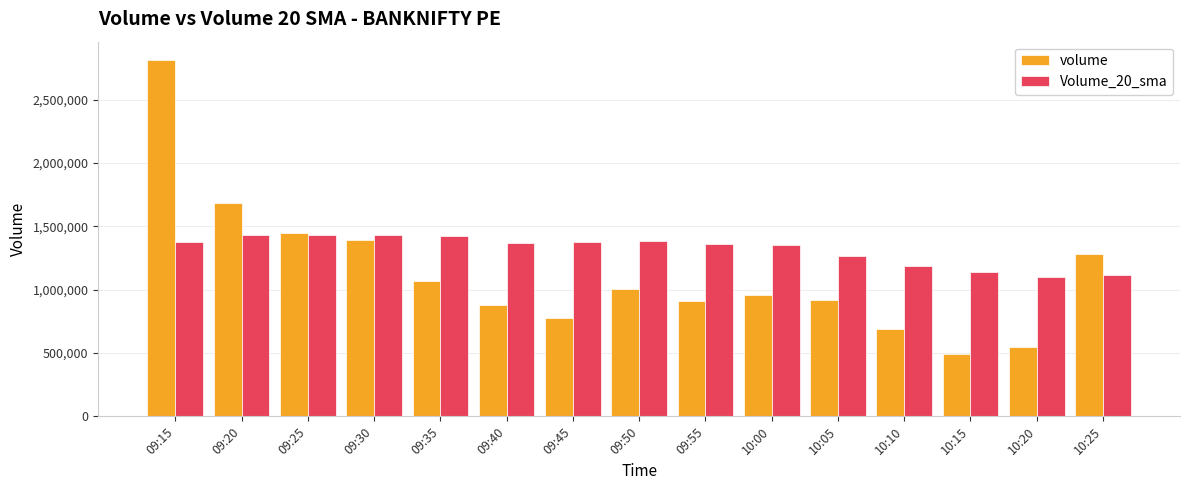

True or false: volume has a value of 549650.0 at 10:20.

True